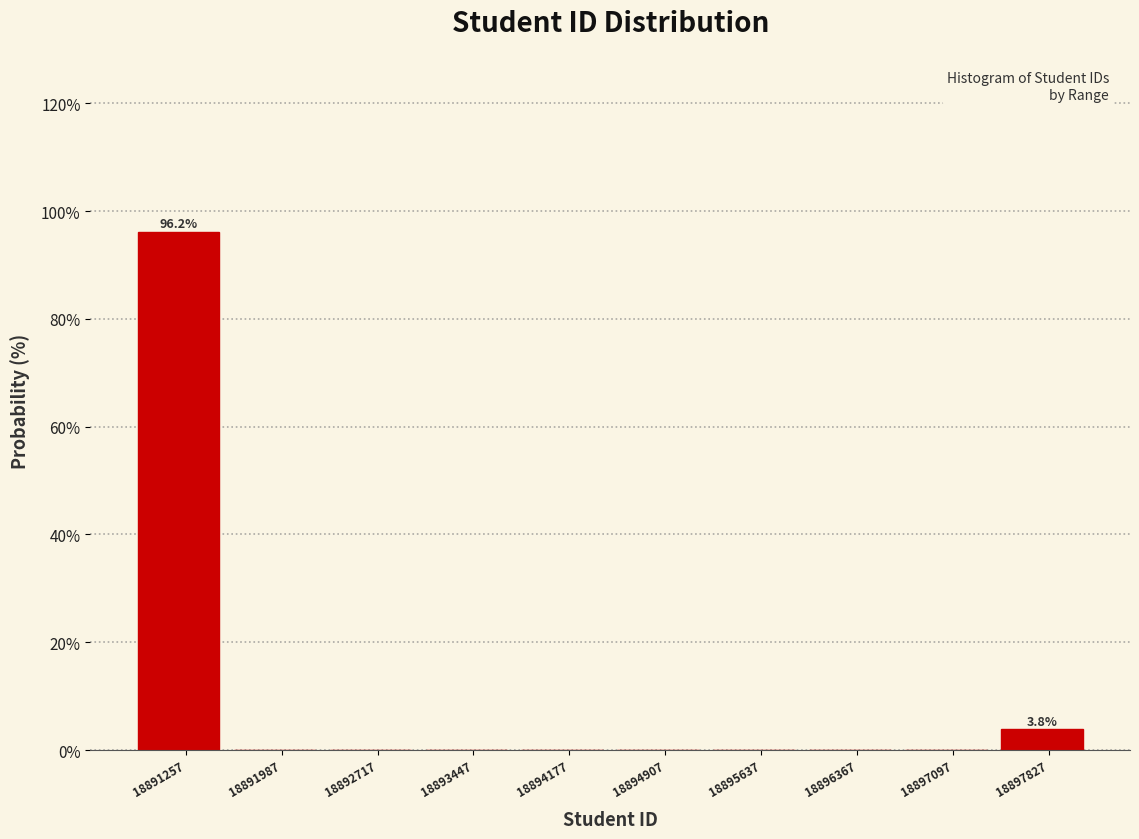

Which range on the x-axis has the tallest bar?

18890900 to 18891600